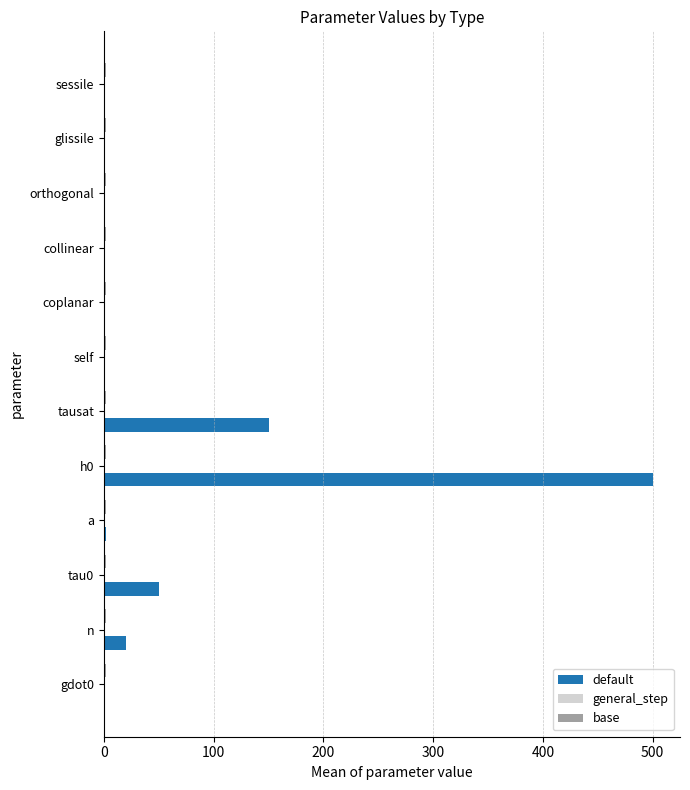

Between tausat and orthogonal, which series saw the biggest shift?

default